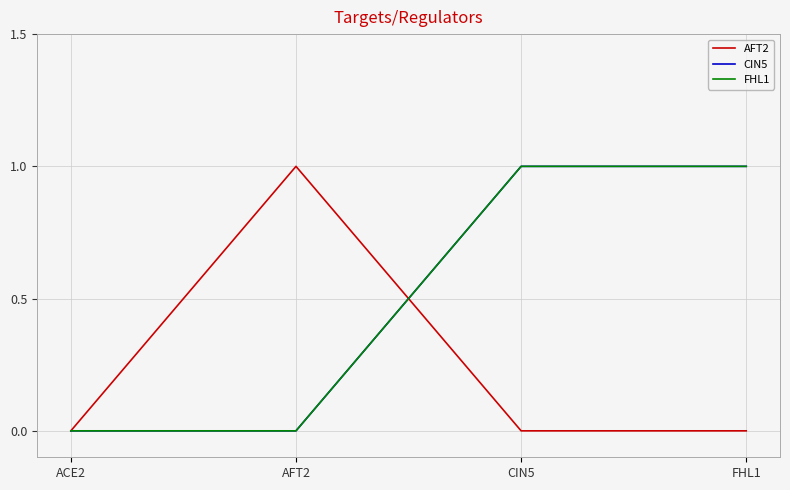

What is the maximum value for FHL1?

1